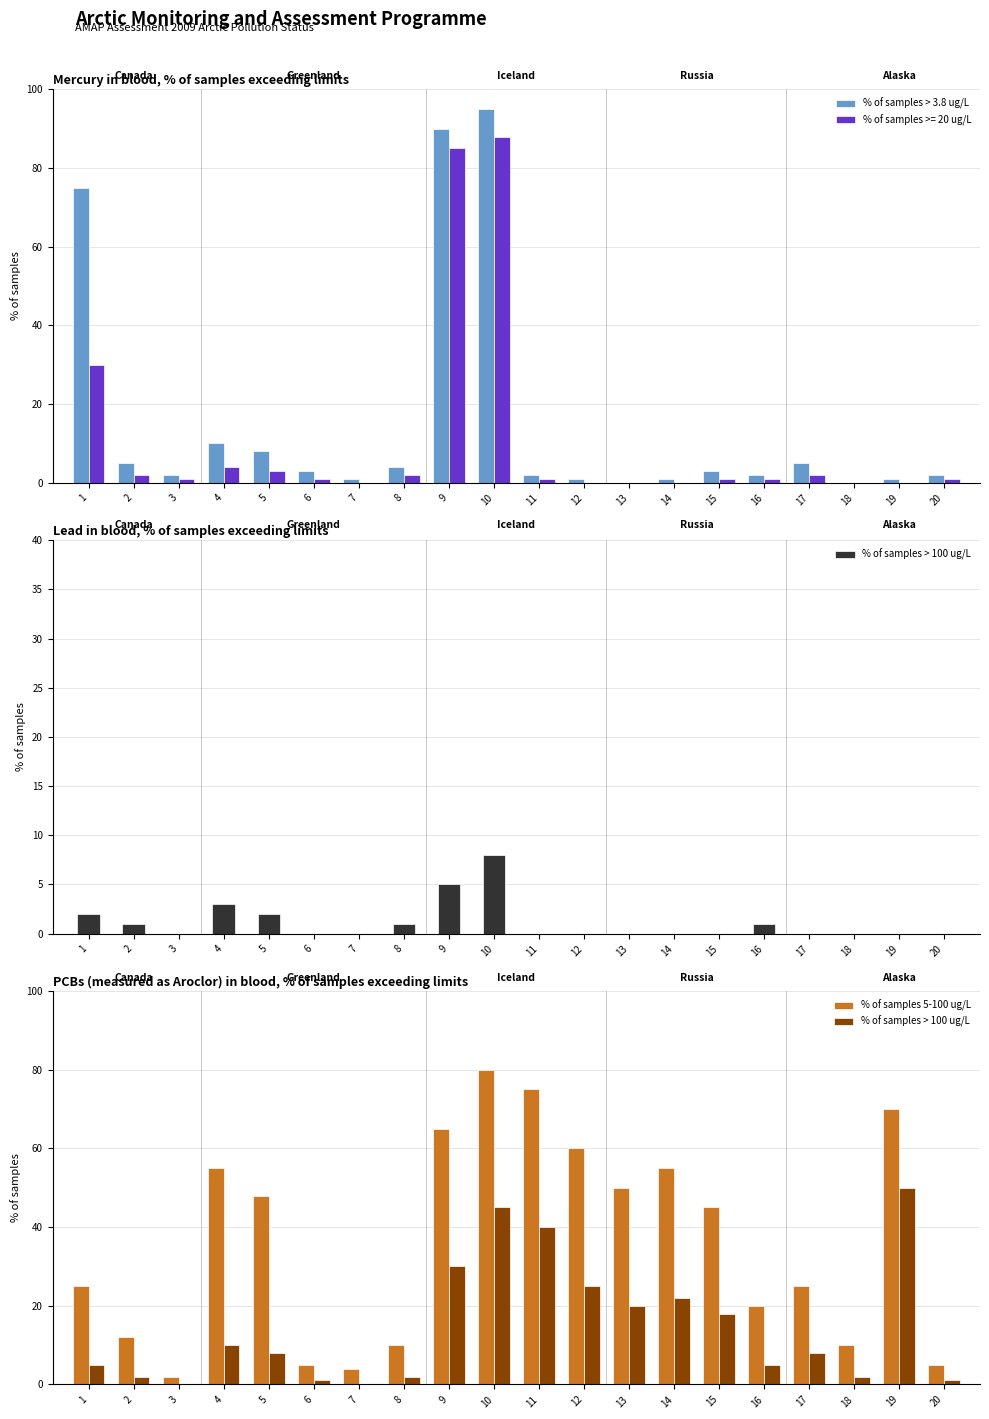

At which category is the sum across all series the highest?

10